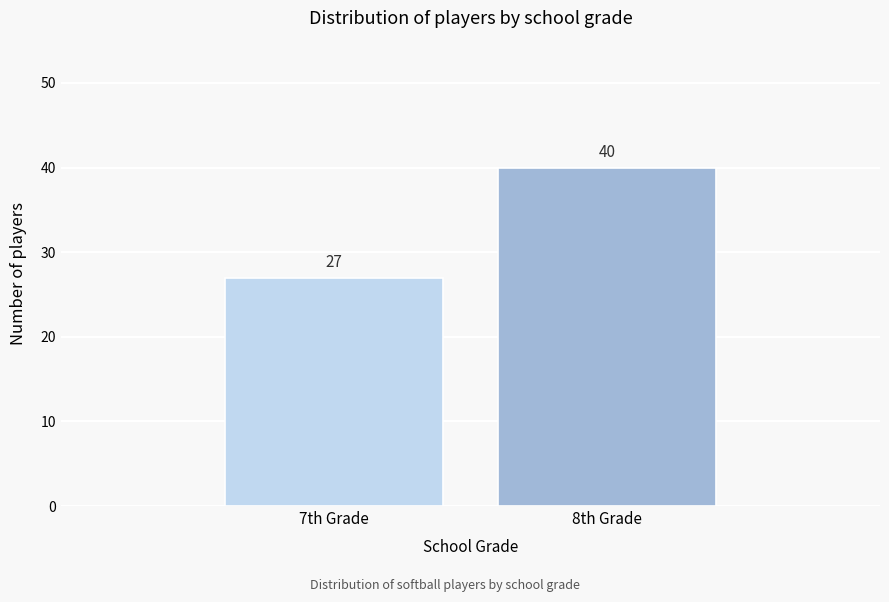

Reading left to right, extract all data points from this chart.

7th Grade=27	8th Grade=40